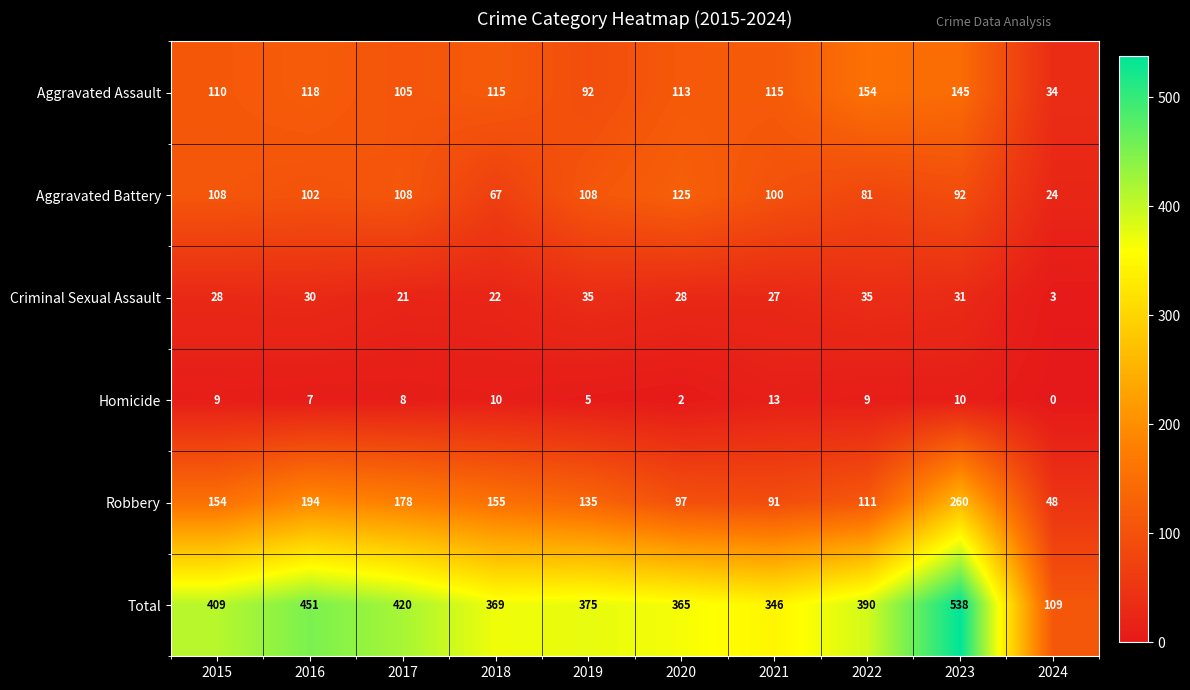

What value does the Total series have at 2021, to the nearest 5?

345